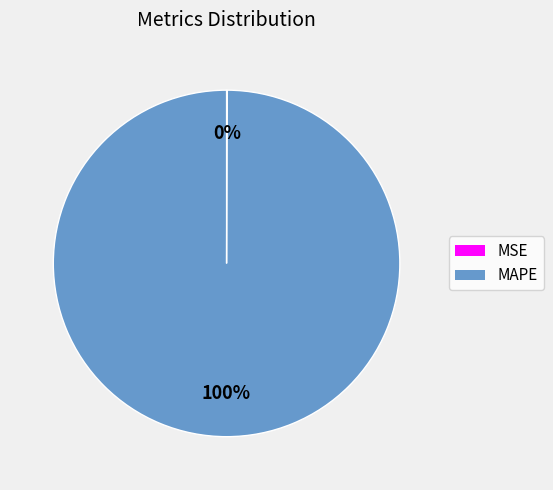

Is there any slice that represents more than half of the pie?

Yes